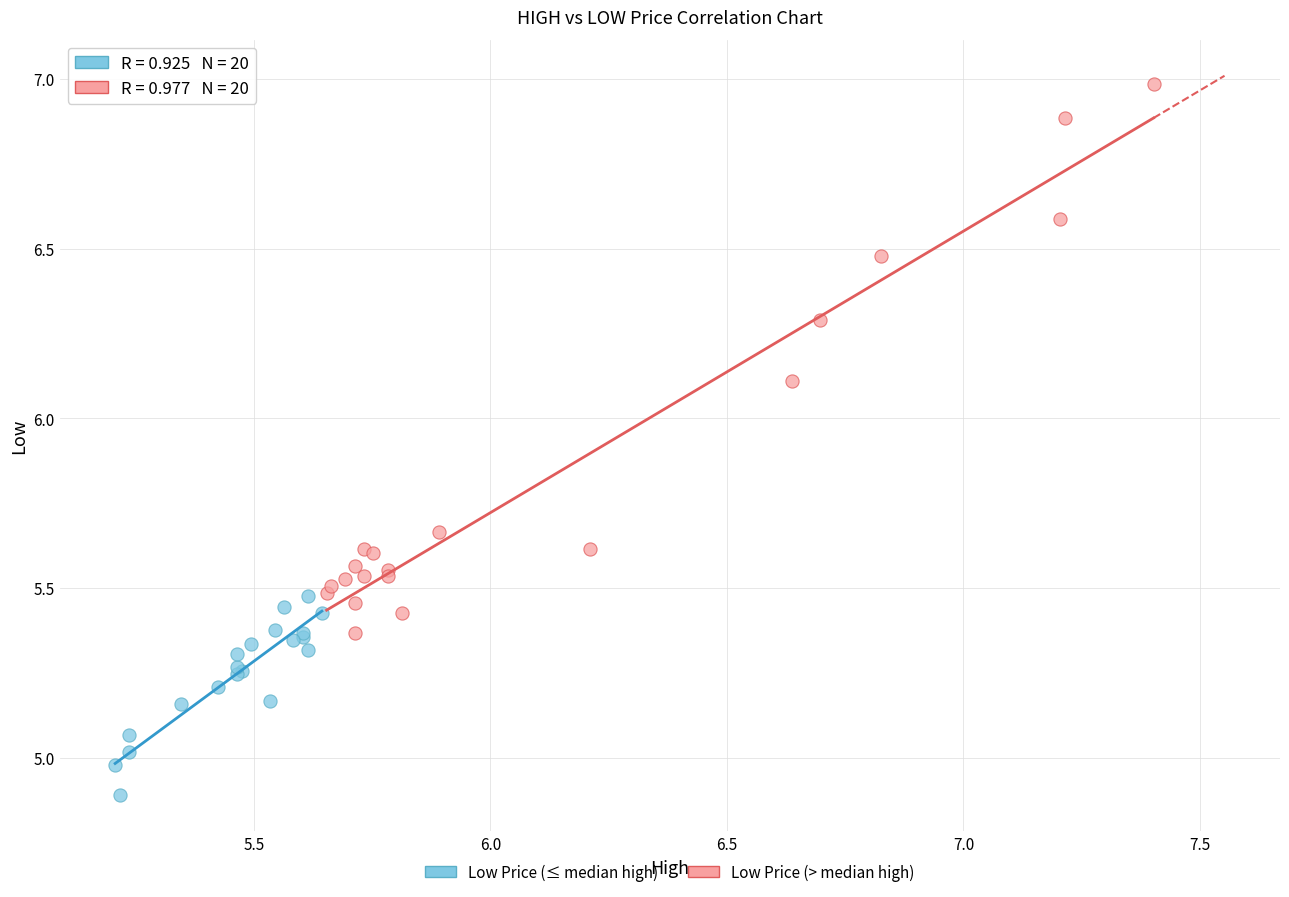

Which series reaches the minimum Y coordinate?

Low Price (≤ median high)